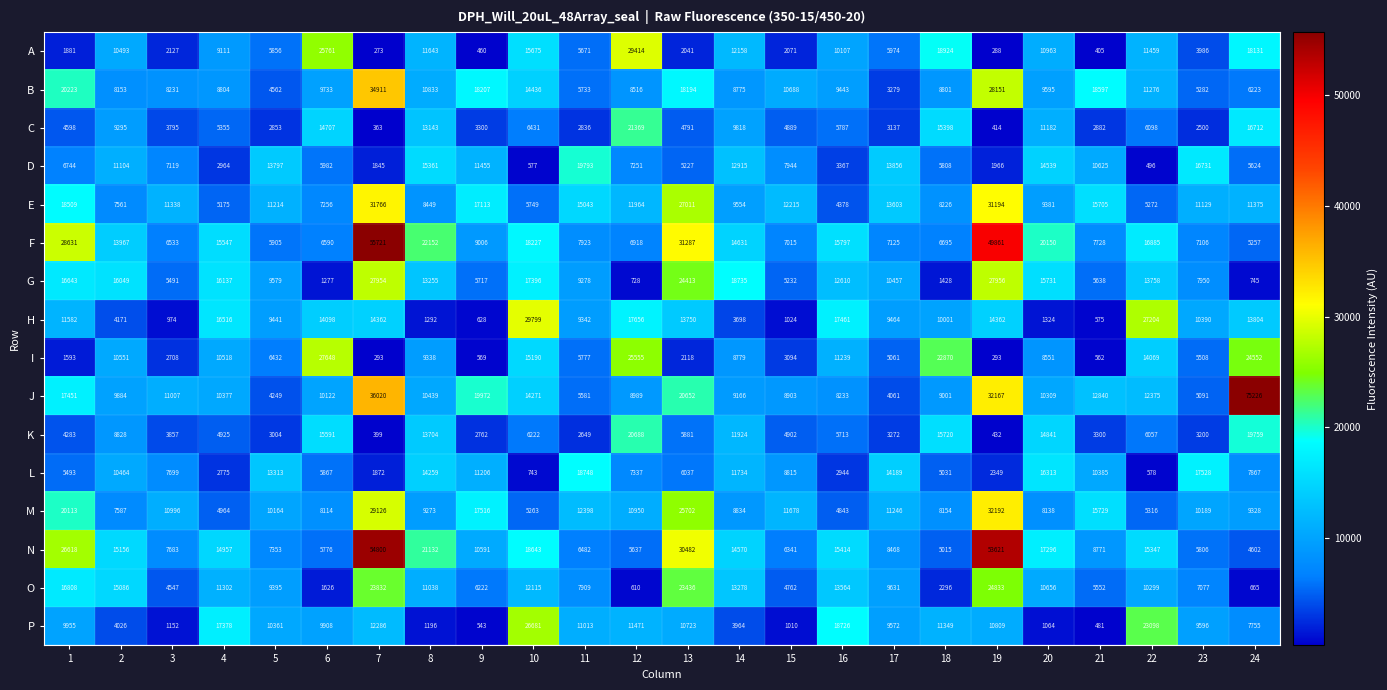

What is the difference between the N values at 5 and 11?

871